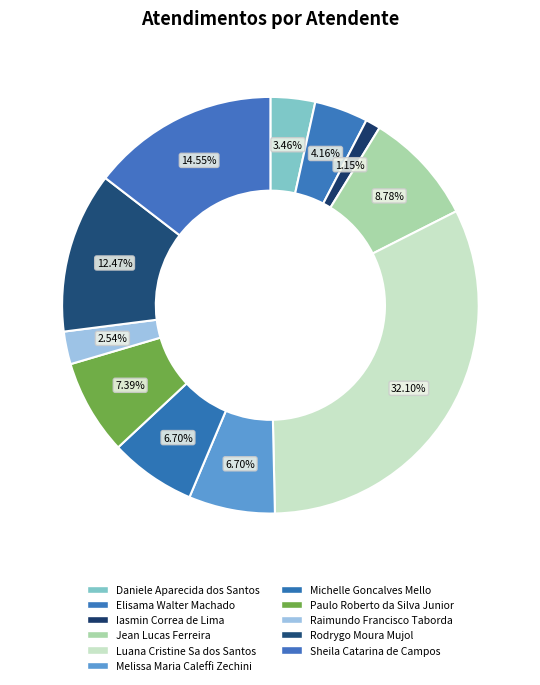

Does Rodrygo Moura Mujol account for over 50% of the chart?

No